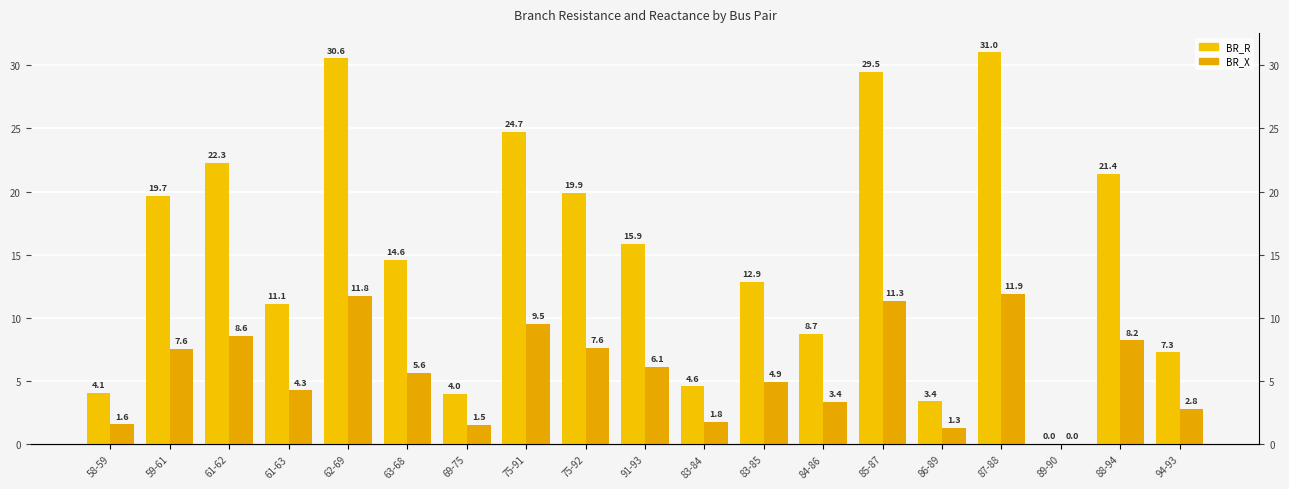

Rank the series at 75-91 from highest to lowest value.

BR_R, BR_X